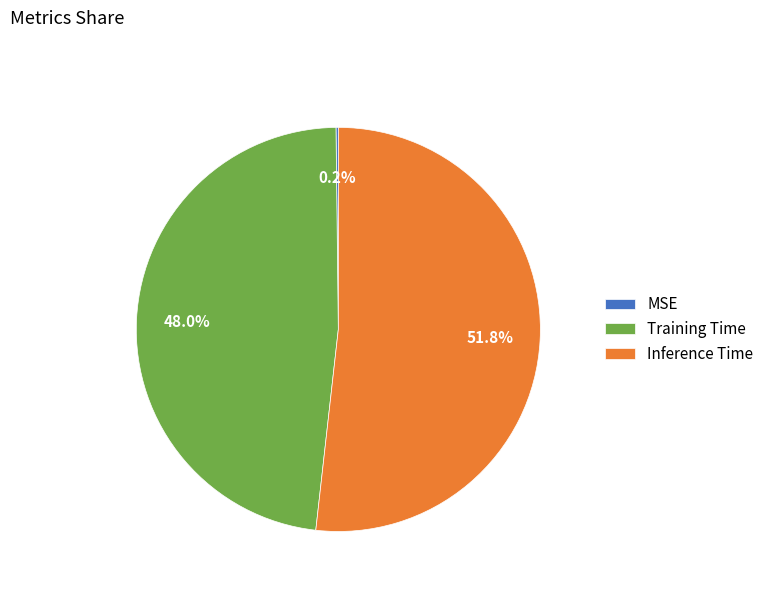

Do Training Time and Inference Time together represent more than half of the pie?

Yes